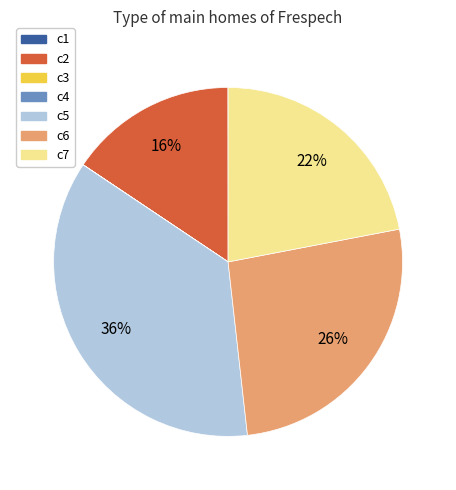

To the nearest percent, what portion does c6 represent?

26%